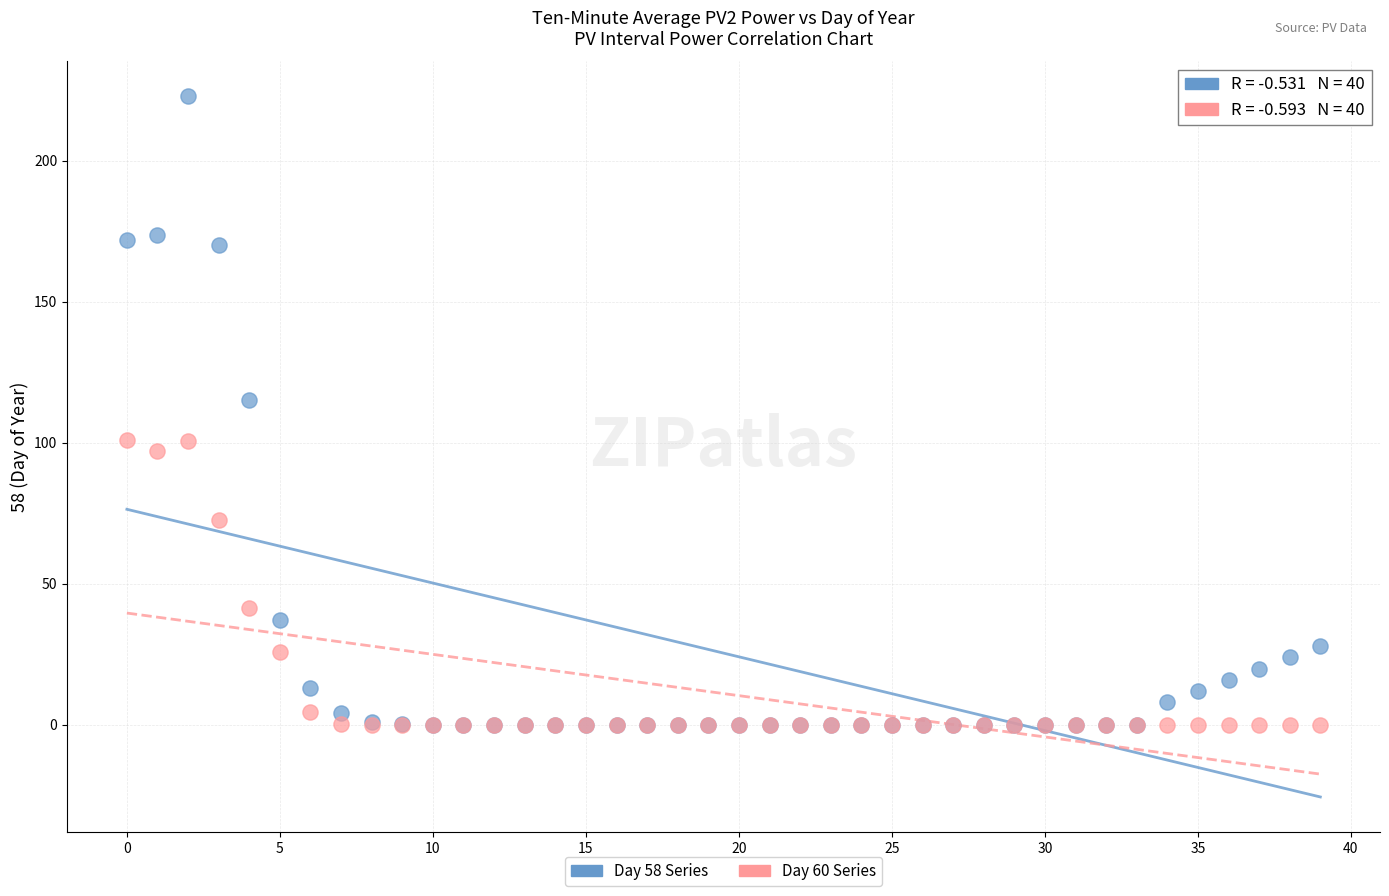

Across all series, what Y value is closest to 111?

115.2